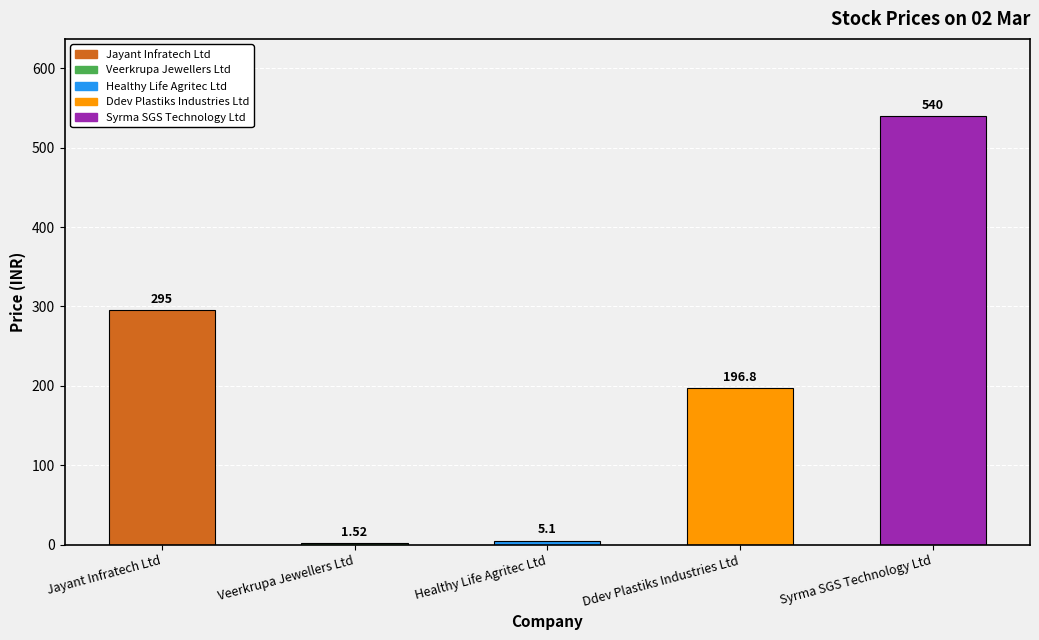

Which label corresponds to the largest value in the chart?

Syrma SGS Technology Ltd